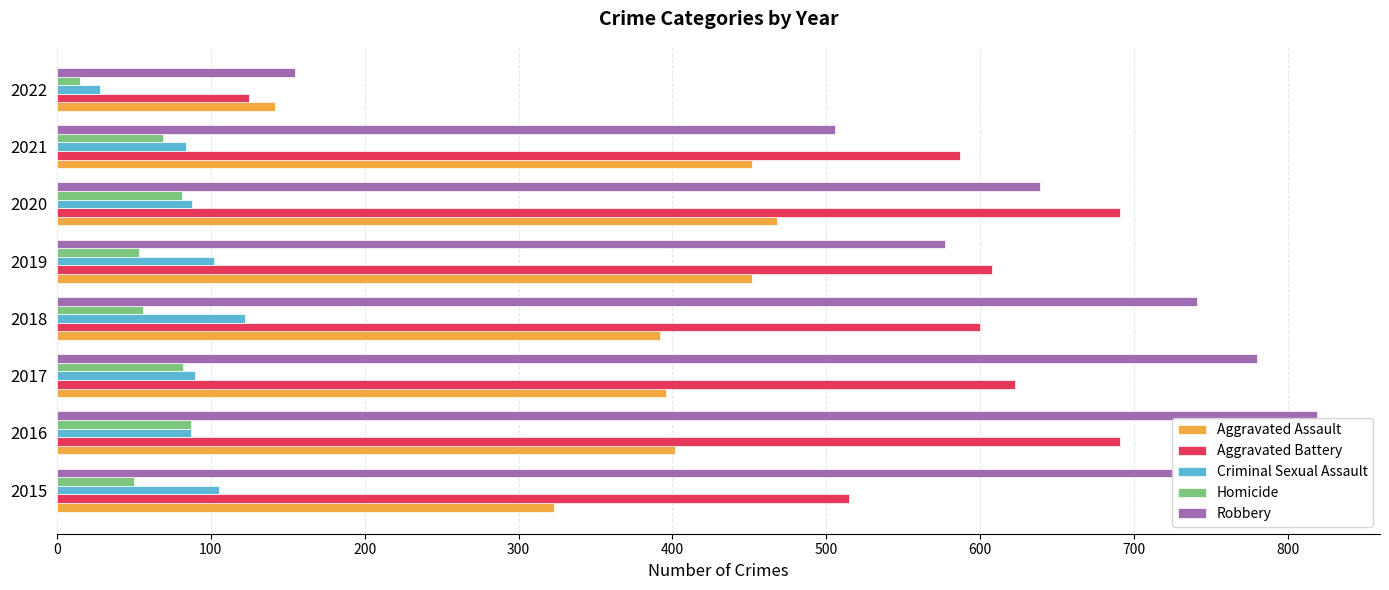

What value does the Criminal Sexual Assault series have at 2021?

84